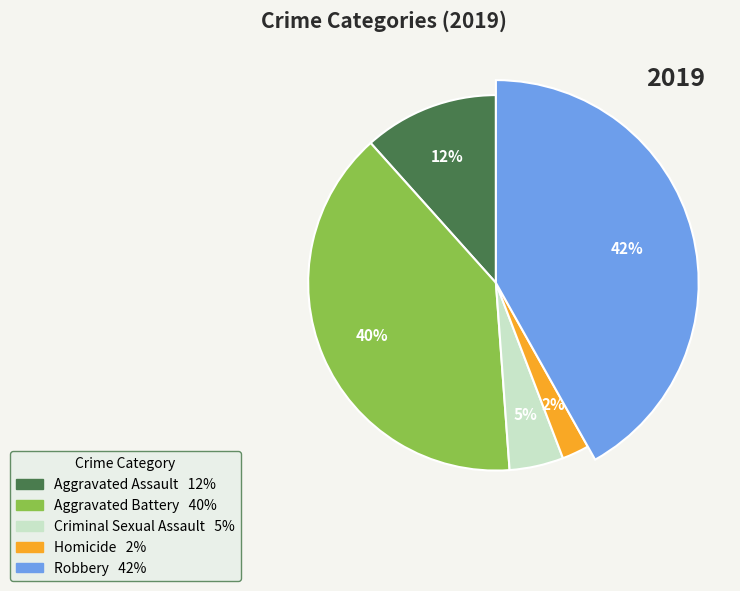

Count the number of slices in the pie.

5